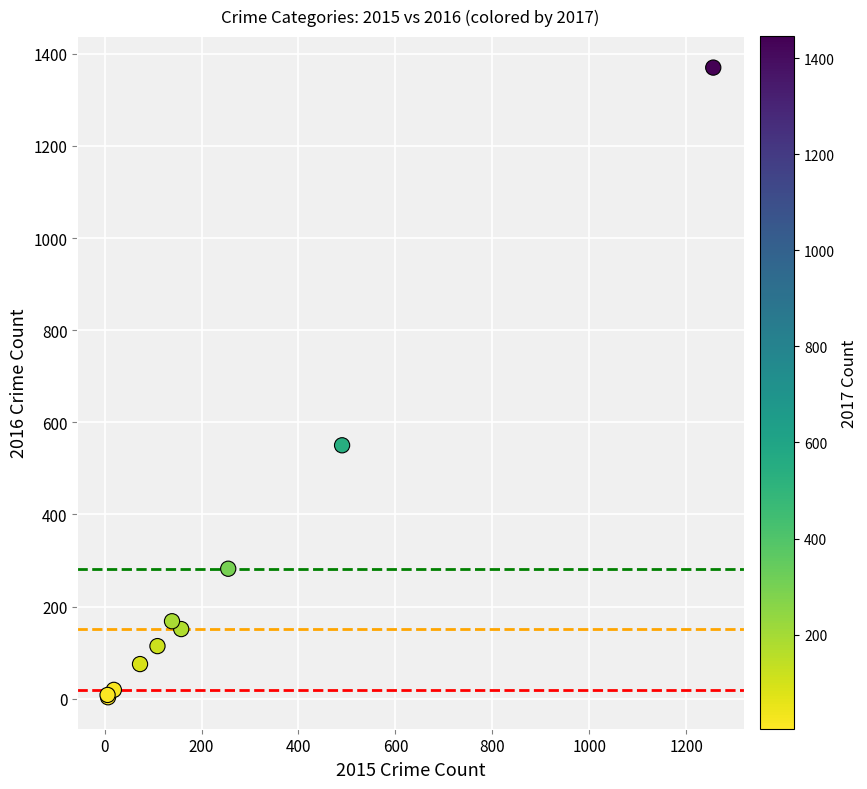

What Y value in the scatter plot is closest to 686?

550